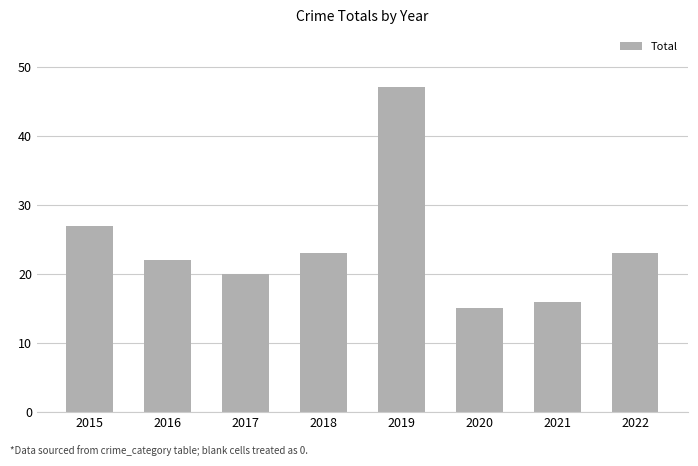

Reading left to right, list all the values displayed in this chart.

2015=27	2016=22	2017=20	2018=23	2019=47	2020=15	2021=16	2022=23